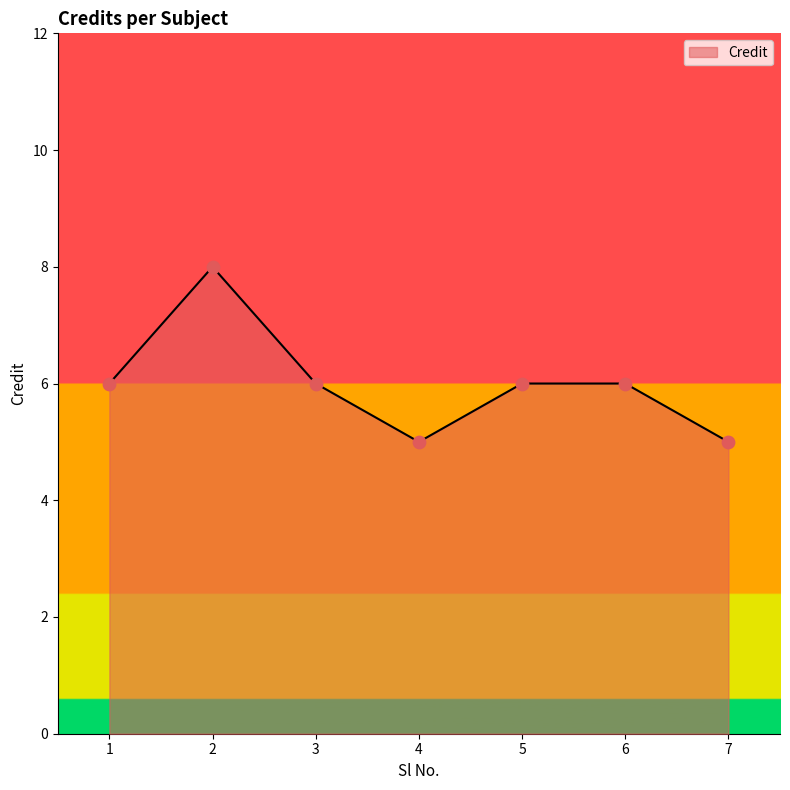

What is the change in value from 3 to 7?

-1